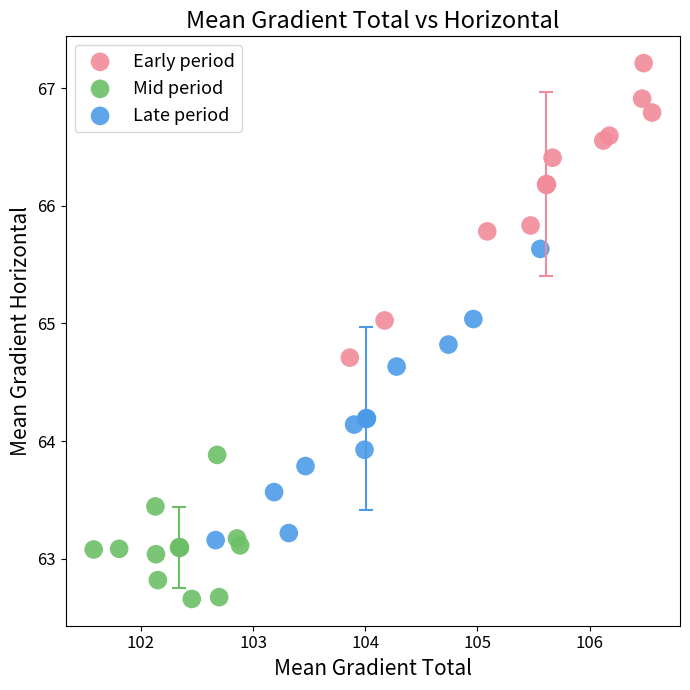

Which series contains the highest Y value?

Early period